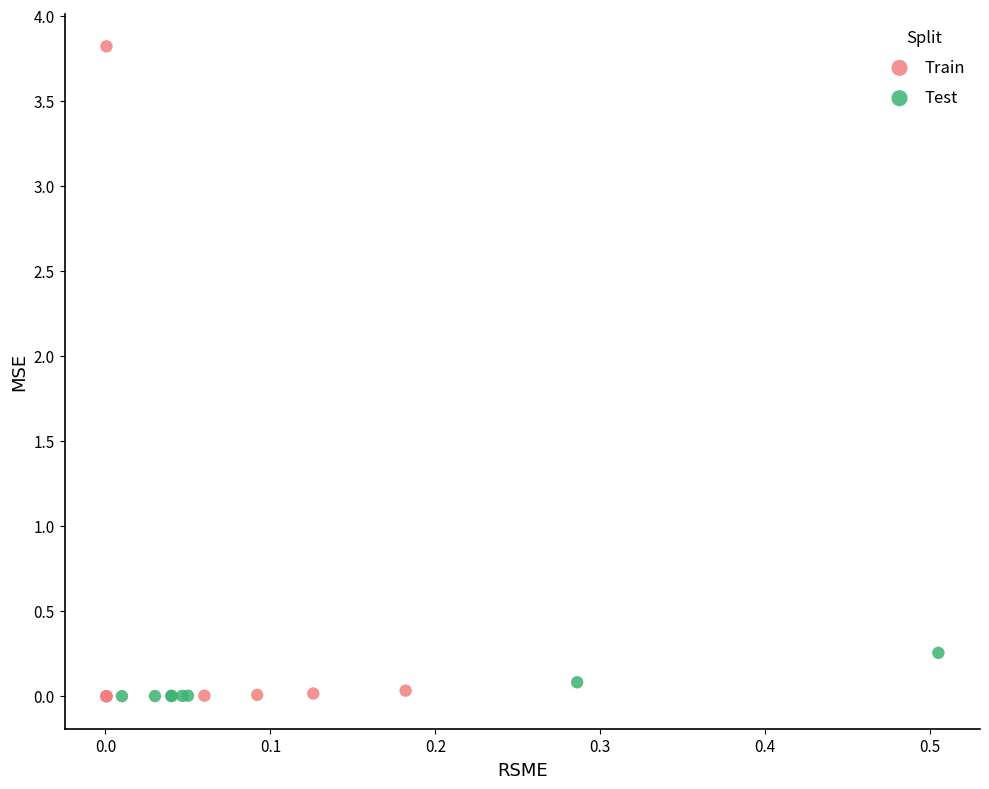

Which series contains the highest Y value?

Train